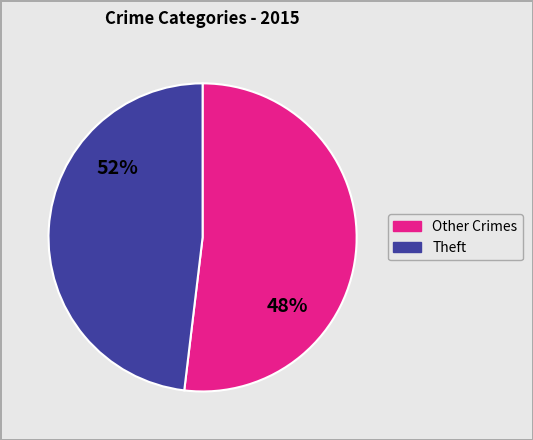

Does Arson account for over 50% of the chart?

No